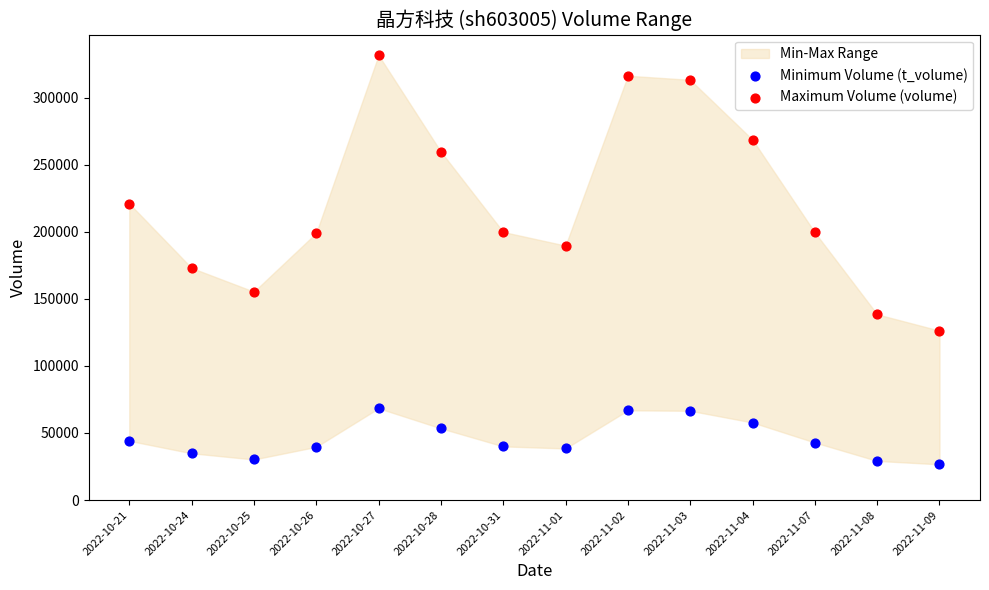

Which series reaches the minimum Y coordinate?

Minimum Volume (t_volume)